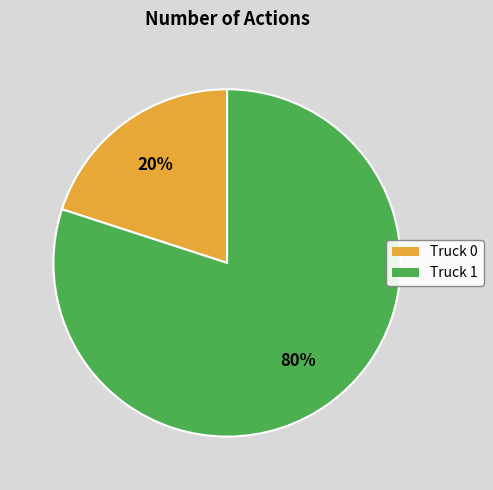

Is the sum of Truck 1 and Truck 0 greater than half?

Yes